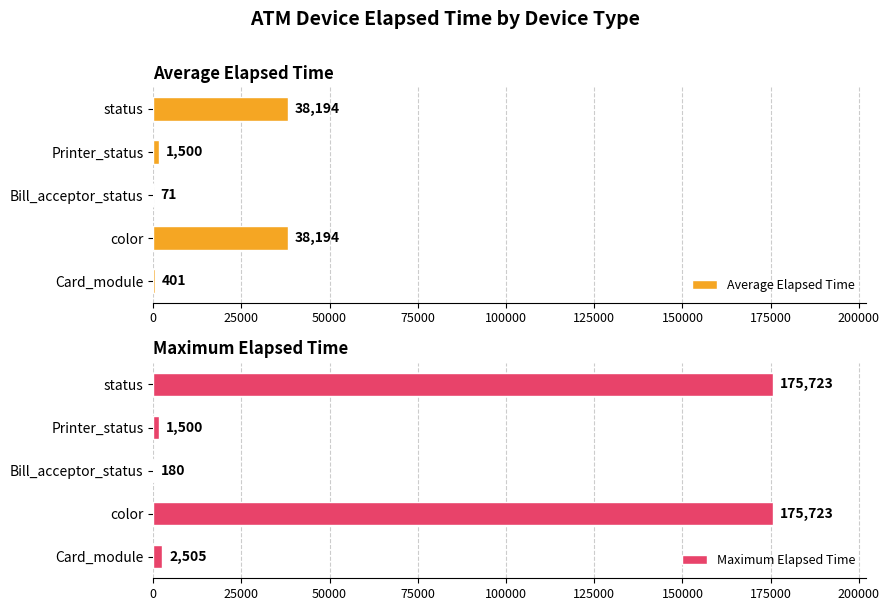

What is the minimum value for Average Elapsed Time?

71